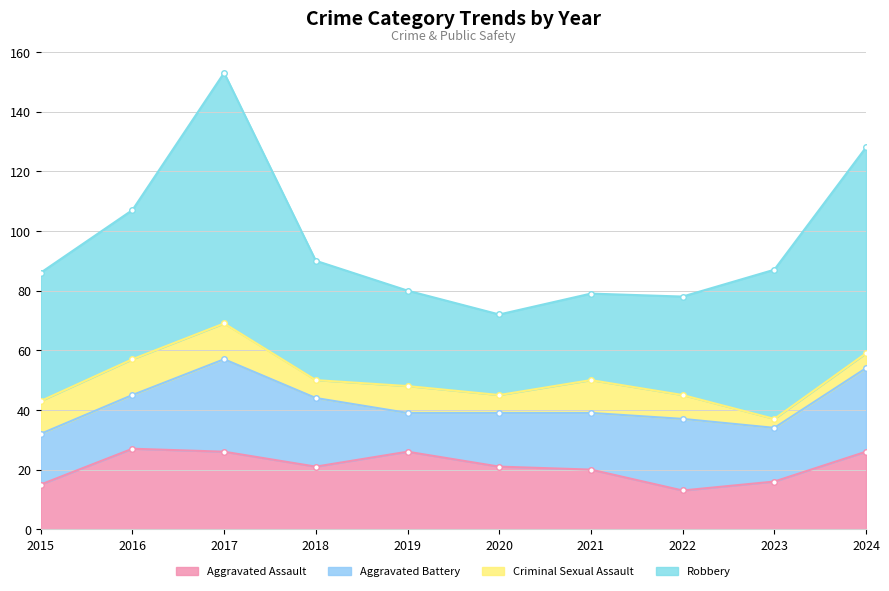

The Aggravated Assault series shows 13 at 2017. True or false?

False